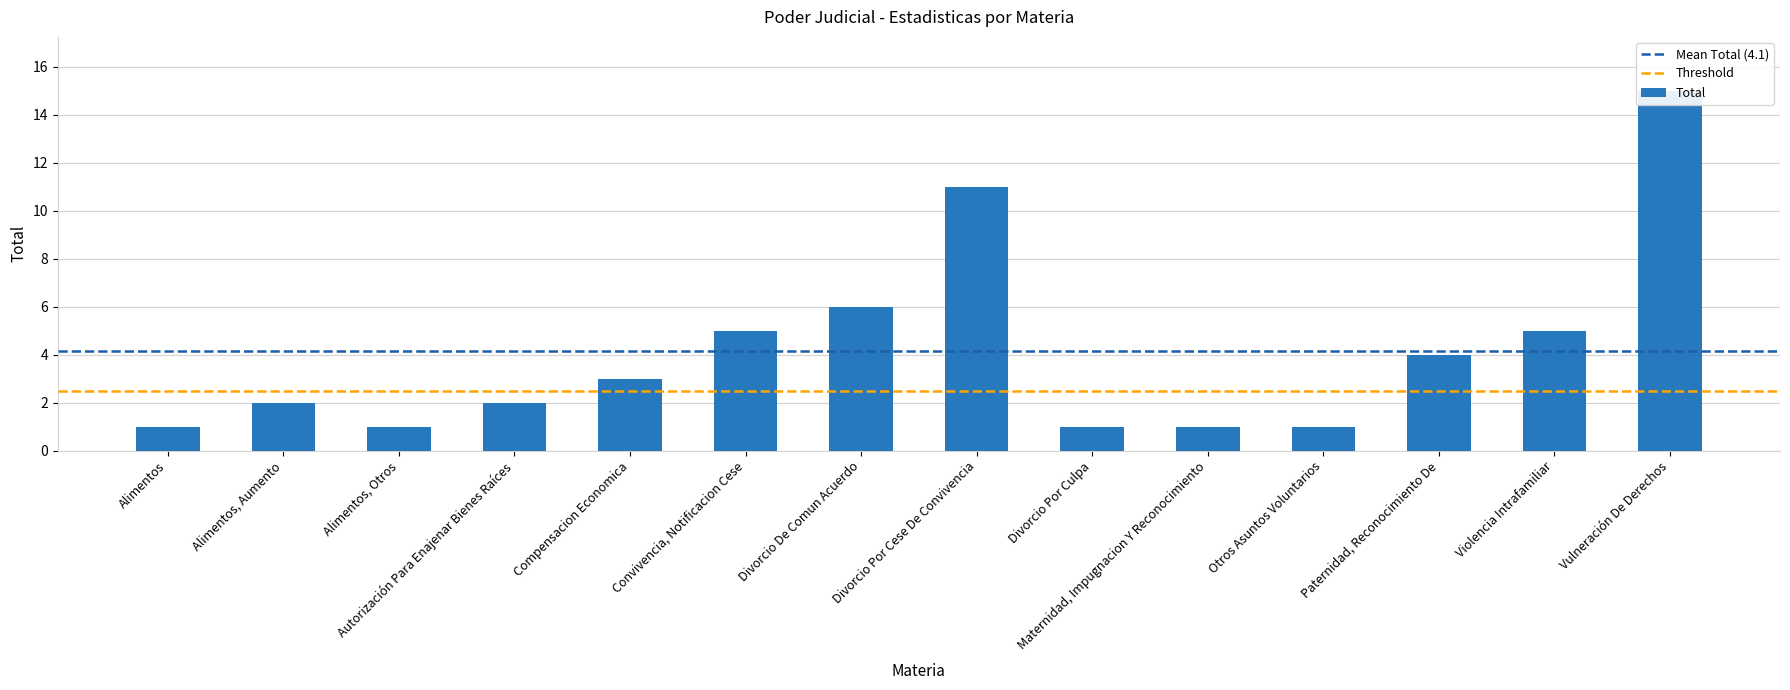

How many values are below 3?

7